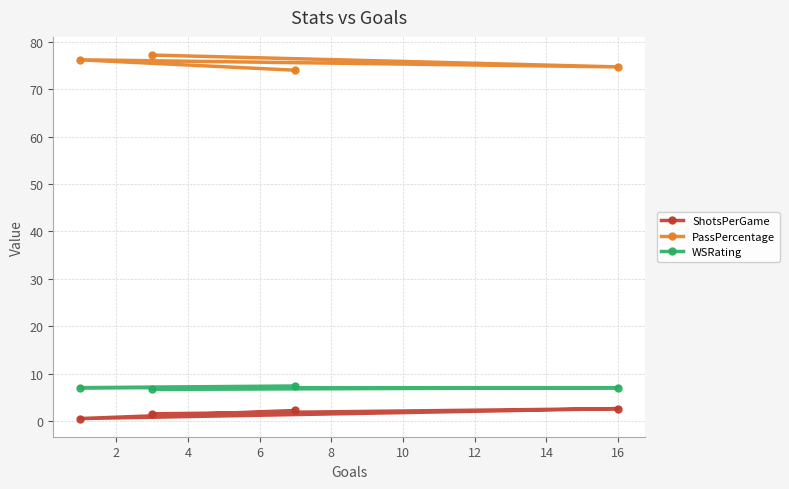

What is the value of the WSRating point at the 2nd from the left?

6.7